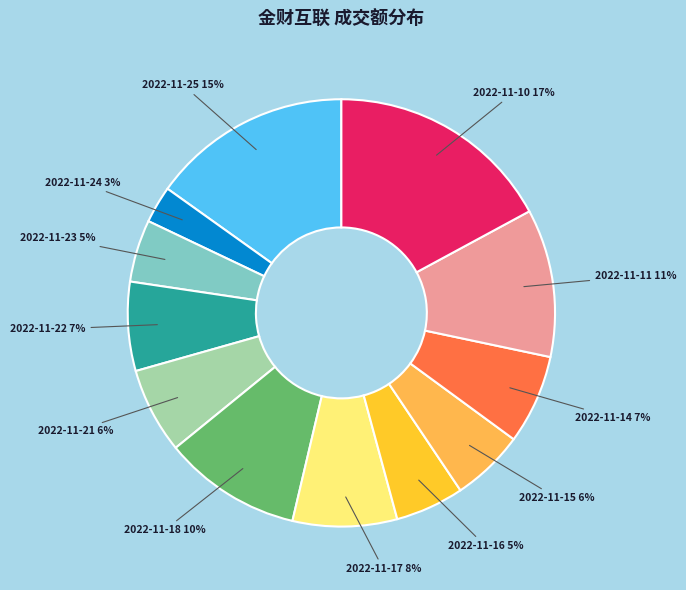

To the nearest percent, what is the difference between the largest and smallest slice percentages?

14%